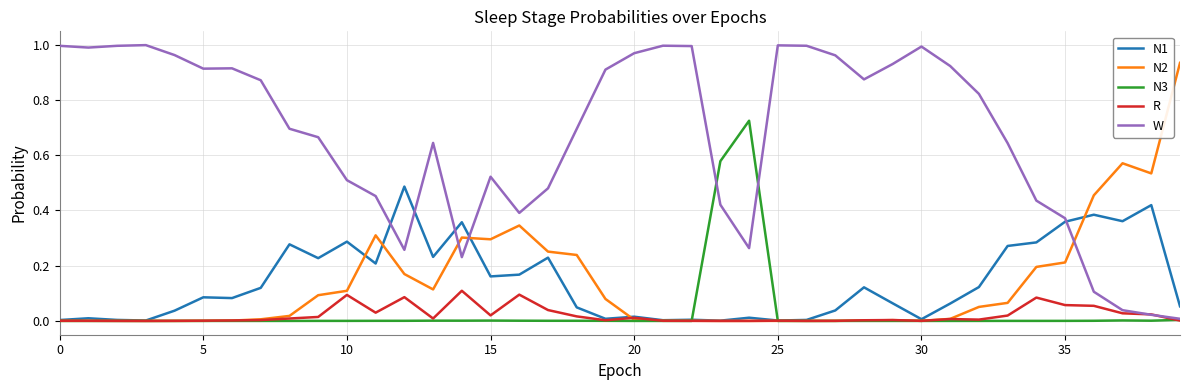

What are all the series names shown in the legend?

N1, N2, N3, R, W